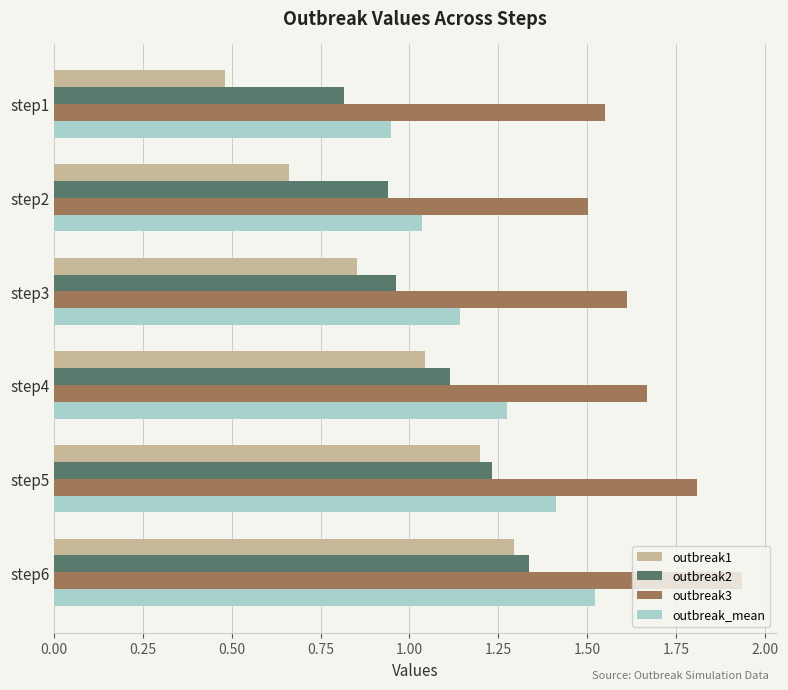

What is the spread (max minus min) of values at step4?

0.6